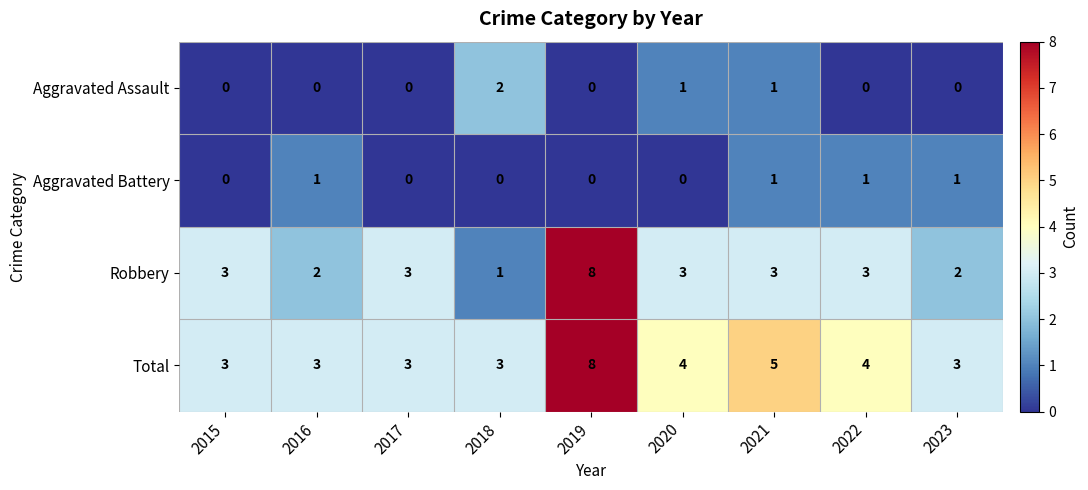

What is the spread (max minus min) of values at 2018?

3